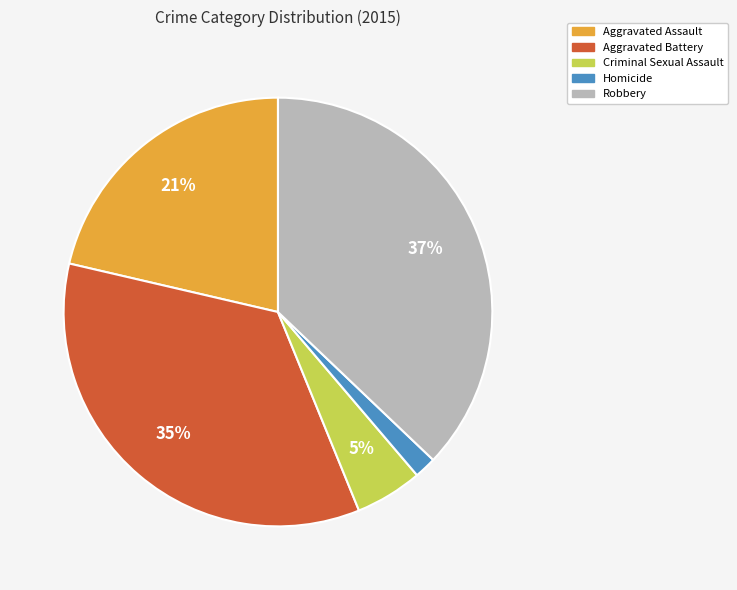

Is it true that Aggravated Assault is 21% of the pie?

True